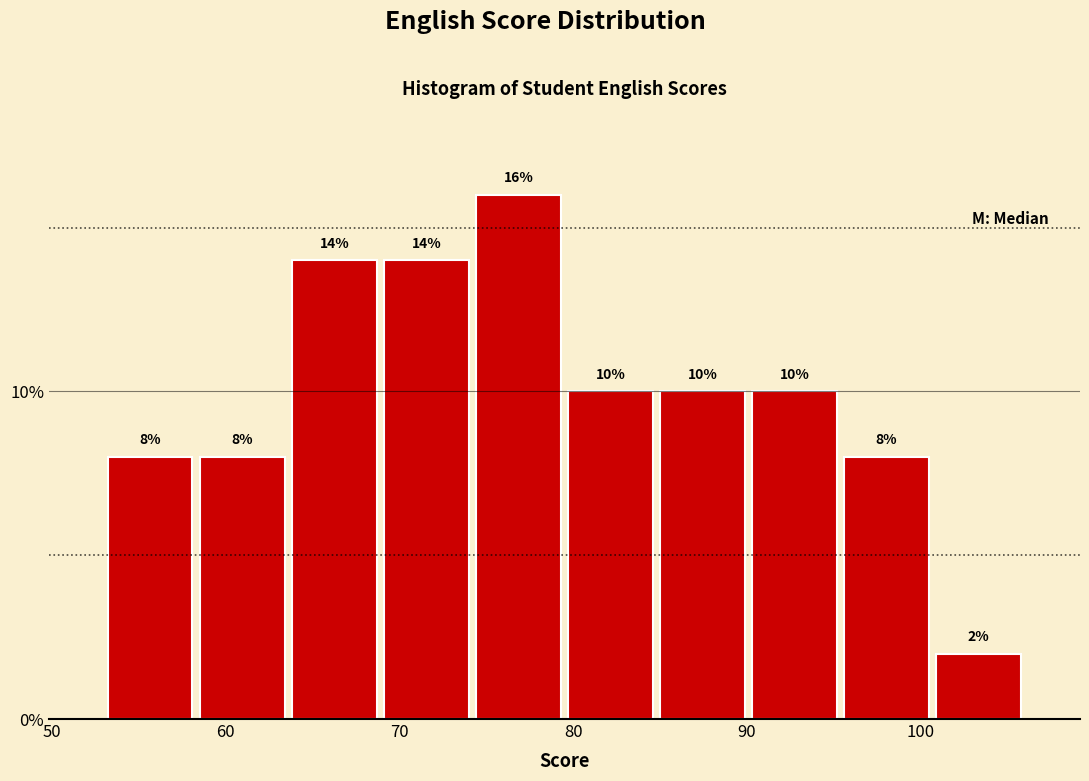

How tall is the bar that spans 74.2 to 79.5 on the x-axis? The bar edges are not printed on the chart, so give them approximately, as read against the axis.

16